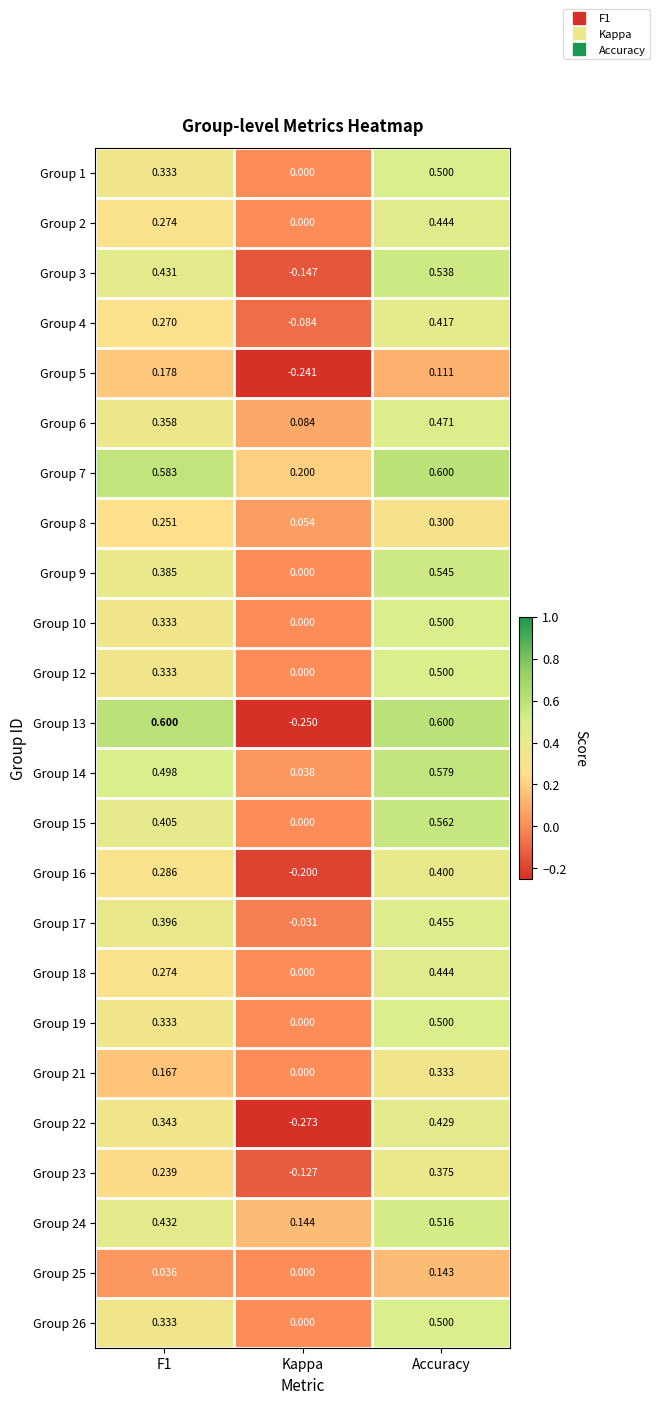

At which category does the chart reach its minimum across all series?

Kappa